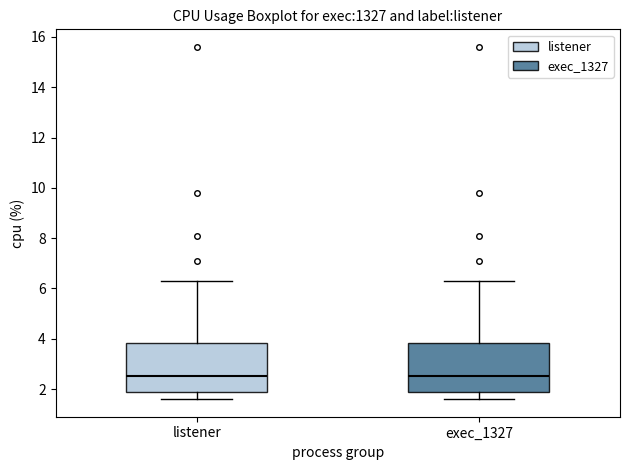

Reading left to right, transcribe this box plot: for each box, give where its median line is, the range the box spans, and where its two whiskers end, as read against the y-axis. The values are not printed on the chart, so give them approximately, as read against the axis.

listener: median 2.6, box 2.0 to 3.8, whiskers 1.6 to 6.4
exec_1327: median 2.6, box 2.0 to 3.8, whiskers 1.6 to 6.4